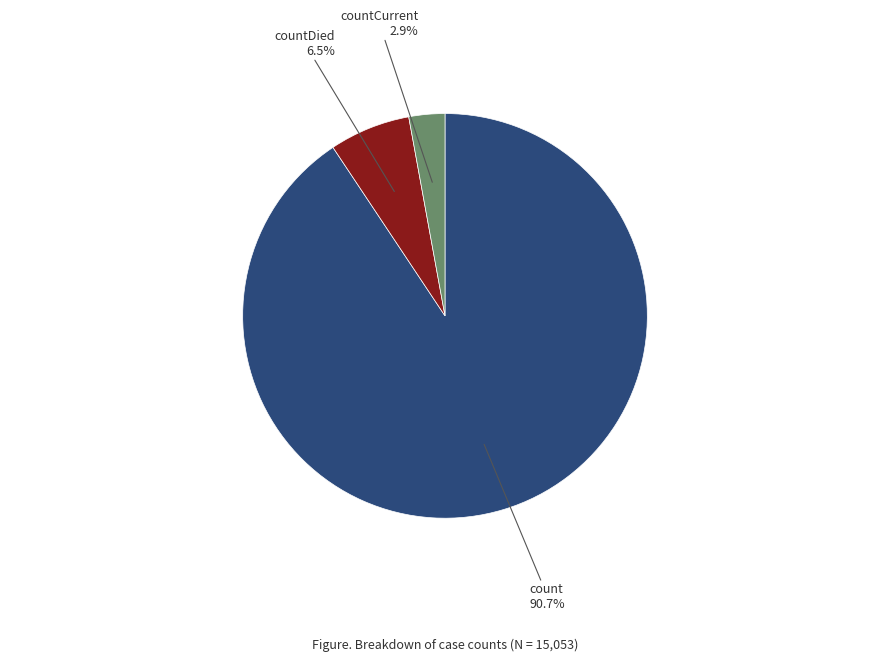

Does any single category account for the majority?

Yes